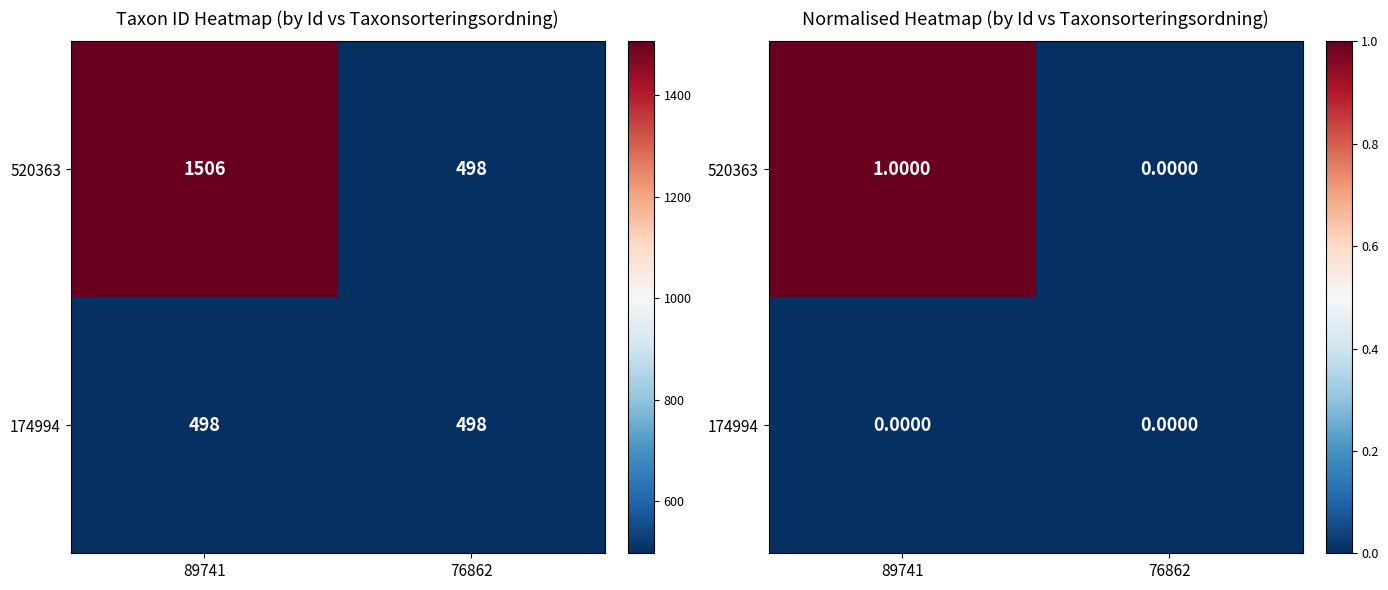

True or false: 174994 has a value of 0 at 76862.

True